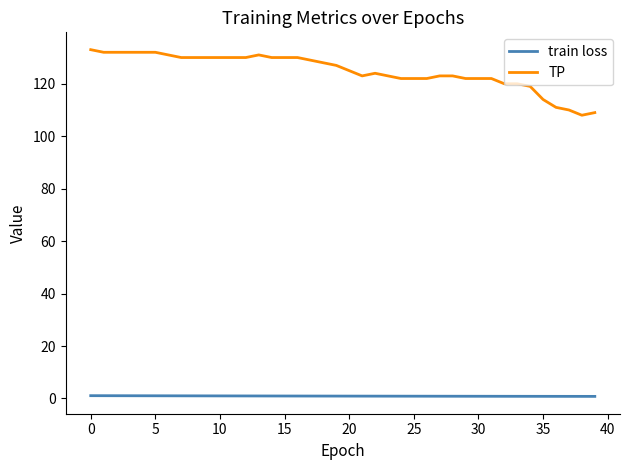

What is the highest value of the TP series?

133.0